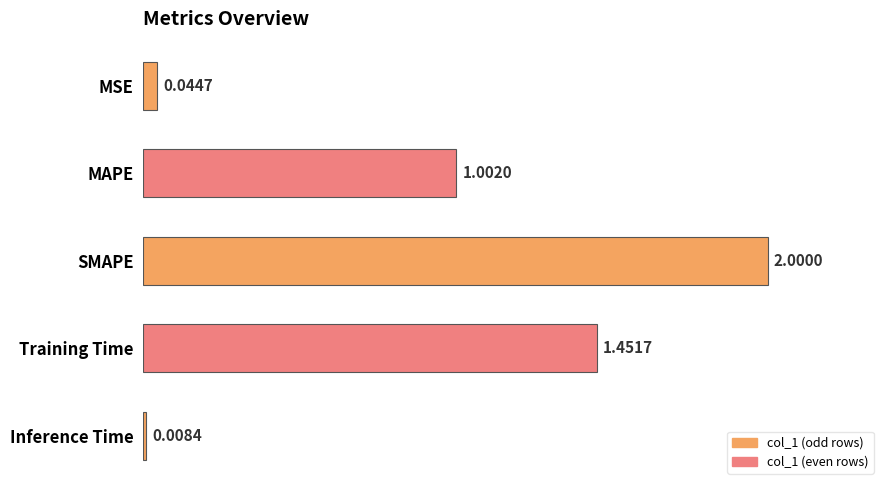

At which label is the value closest to 1?

MAPE